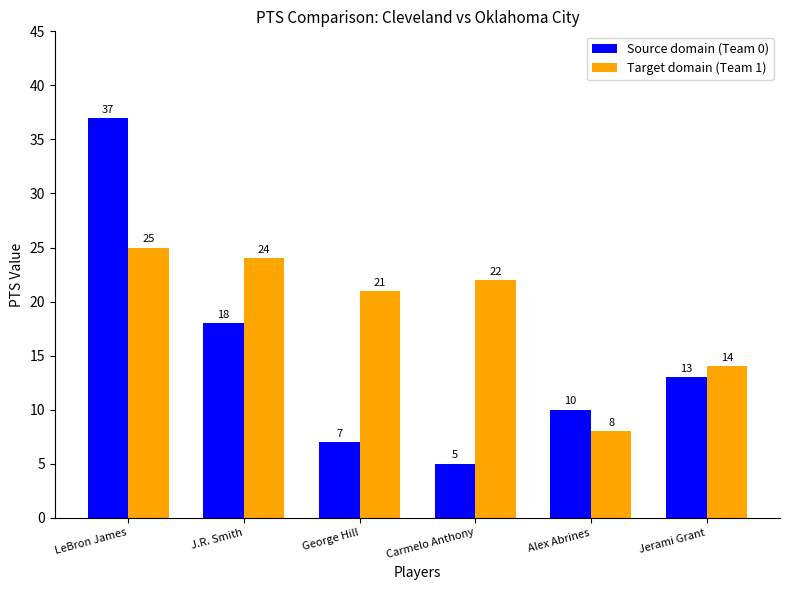

Reading left to right, extract all data points from this chart.

Source domain (Team 0): LeBron James=37	J.R. Smith=18	George Hill=7	Carmelo Anthony=5	Alex Abrines=10	Jerami Grant=13
Target domain (Team 1): LeBron James=25	J.R. Smith=24	George Hill=21	Carmelo Anthony=22	Alex Abrines=8	Jerami Grant=14